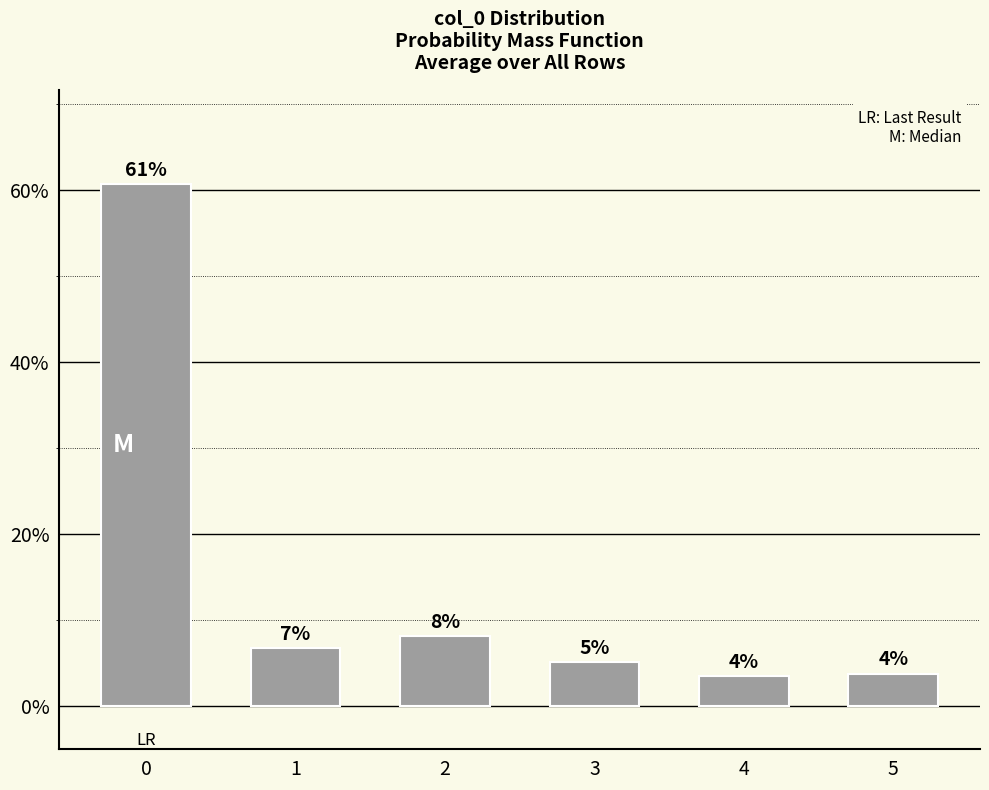

Rank the categories by value from highest to lowest.

0, 2, 1, 3, 5, 4